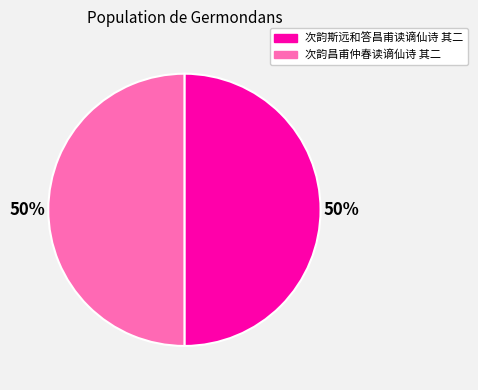

The 次韵昌甫仲春读谪仙诗 其二 slice represents 50% of the pie. True or false?

True